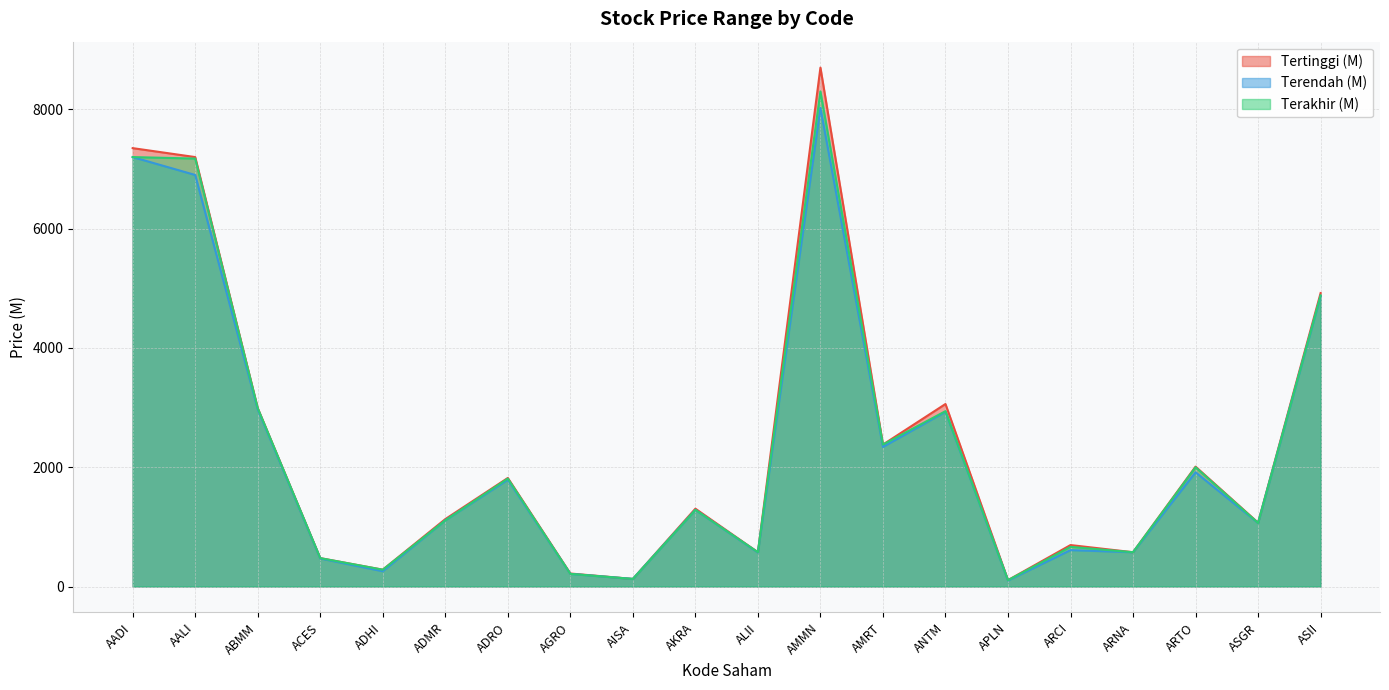

What is the label of the 3rd point from the right?

ARTO